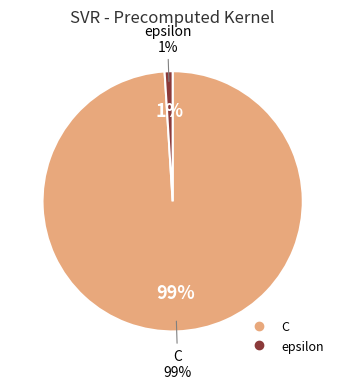

Which slice is the largest?

C